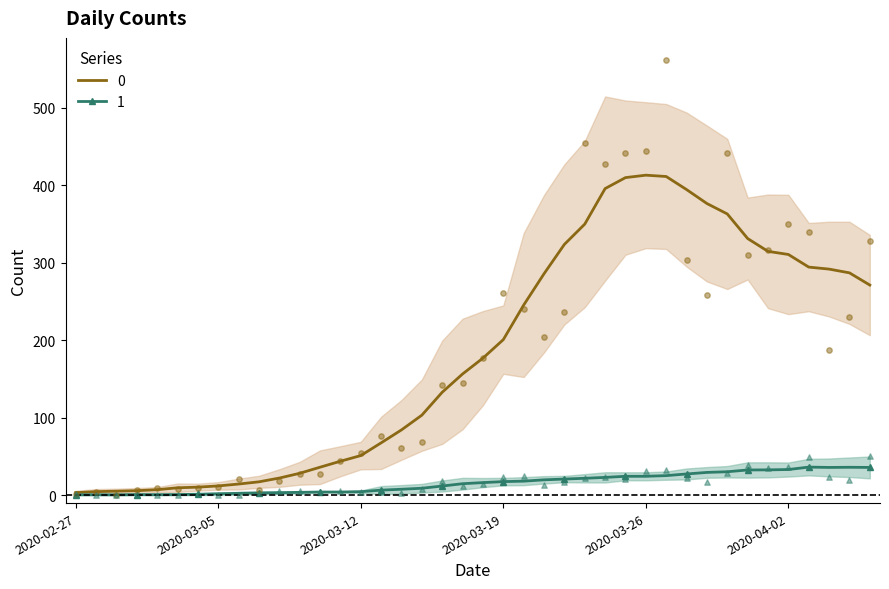

What are all the series names shown in the legend?

0, 1